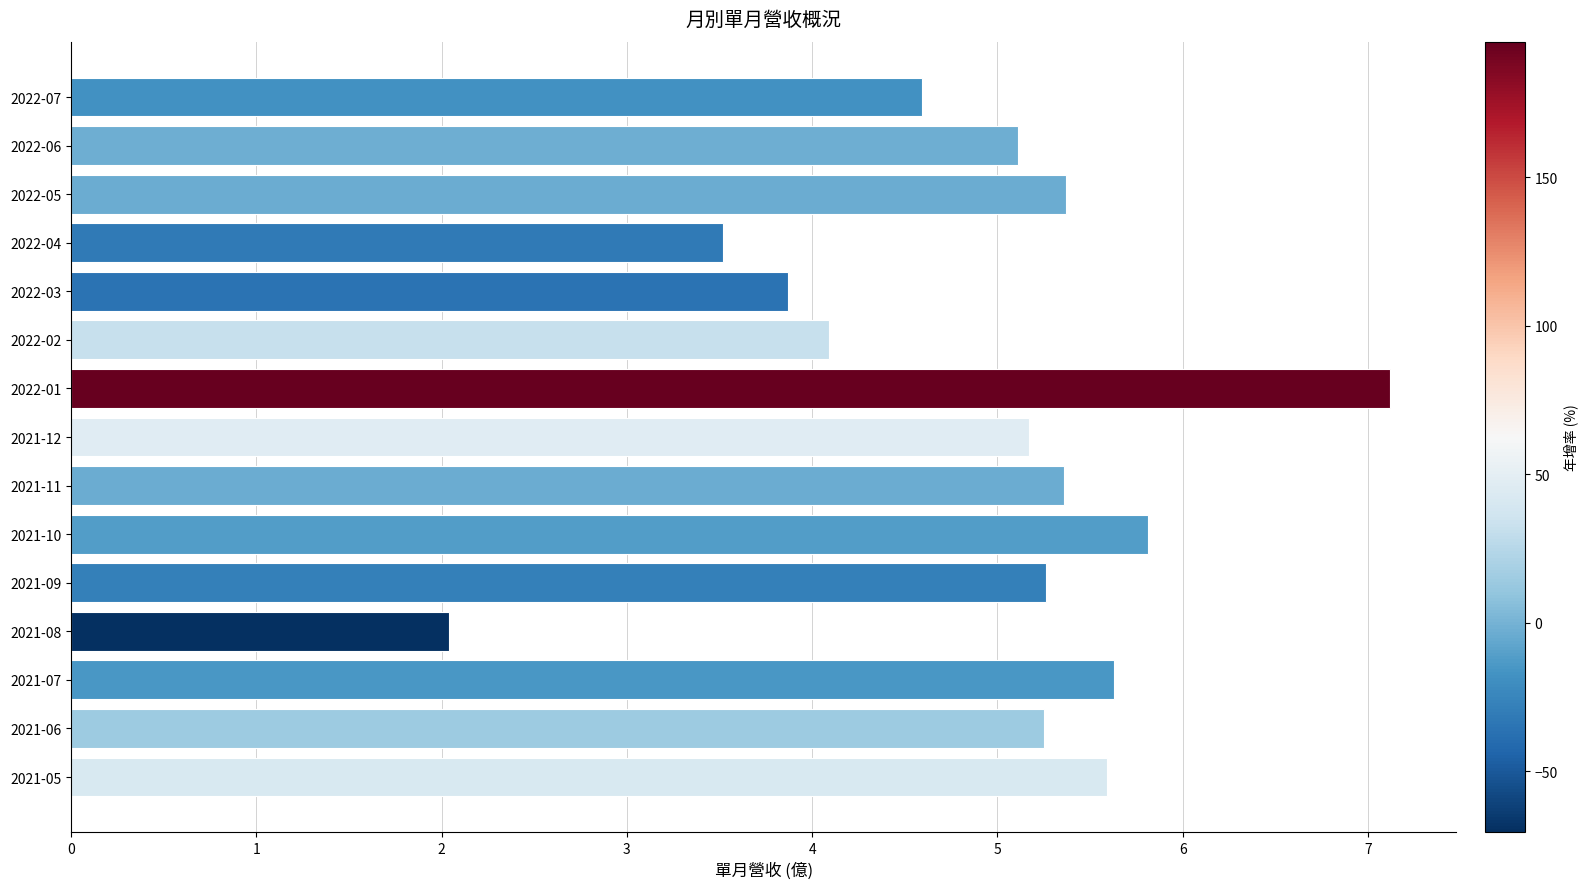

How many data points are above 5?

10